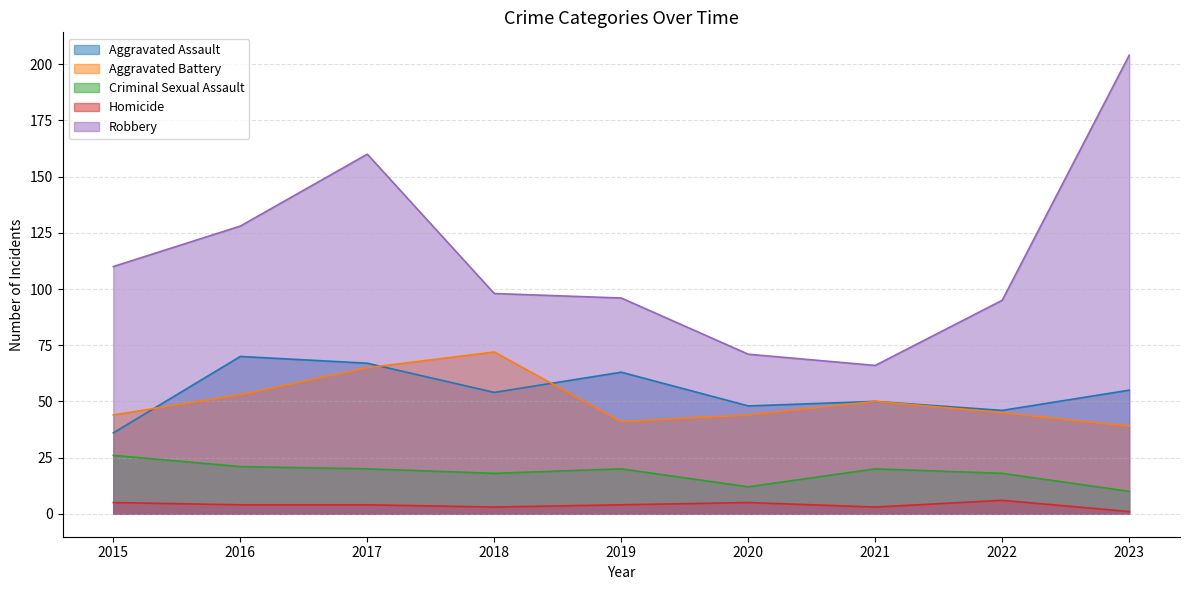

Where does the Criminal Sexual Assault series first go above 20?

2015